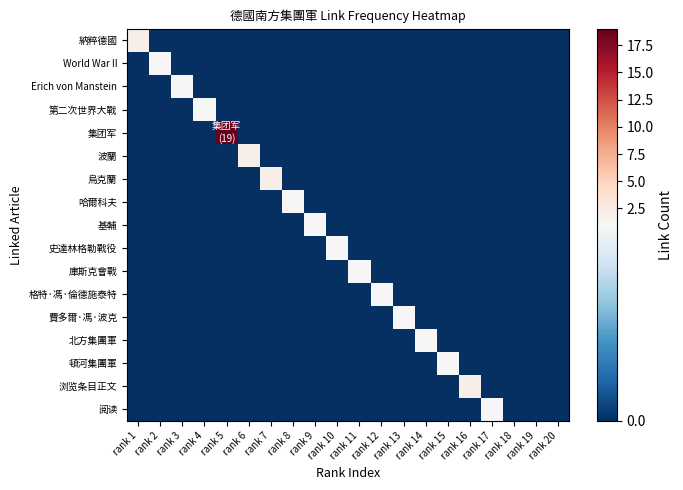

Rank the series by their maximum value, from lowest to highest.

World War II, Erich von Manstein, 第二次世界大戰, 哈爾科夫, 基輔, 史達林格勒戰役, 庫斯克會戰, 格特·馮·倫德施泰特, 費多爾·馮·波克, 北方集團軍, 頓河集團軍, 阅读, 納粹德國, 波蘭, 烏克蘭, 浏览条目正文, 集团军